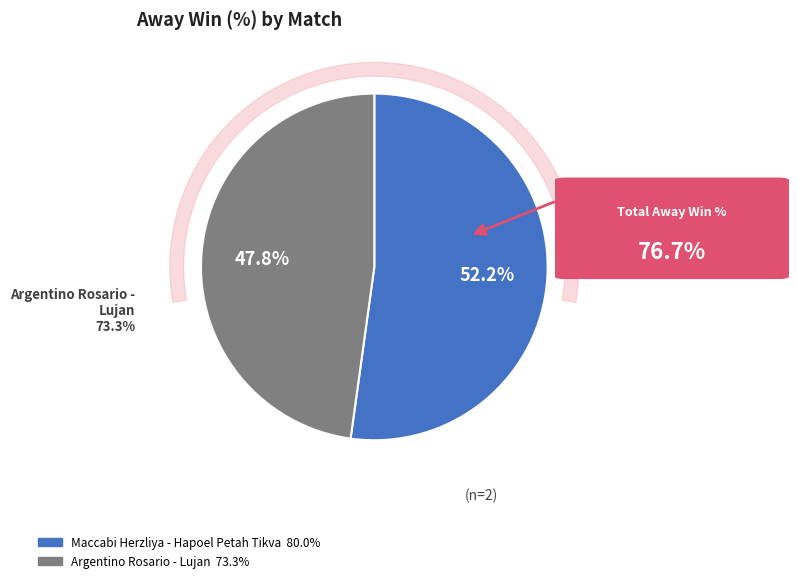

What percentage is the Argentino Rosario - Lujan
(ARGENTINA, 17-05-2025) slice, to the nearest percent?

48%